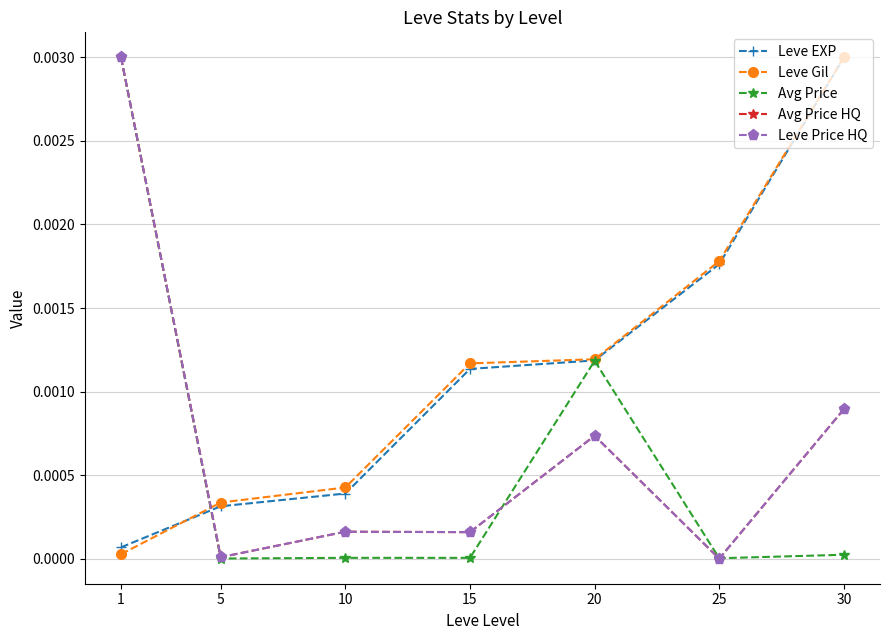

Is this an area chart (filled region under the line)?

No